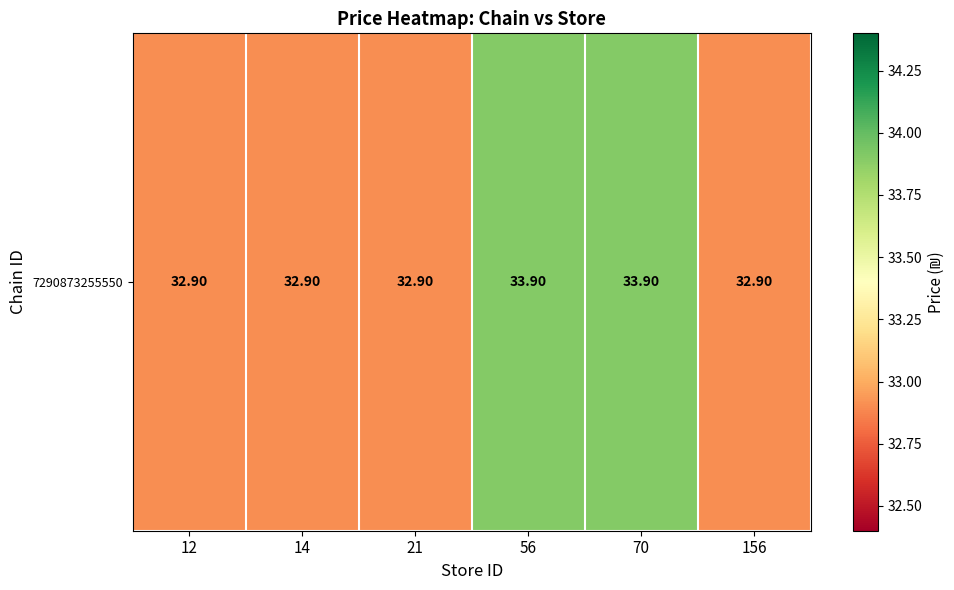

What is the change in value from 21 to 56?

+1.0